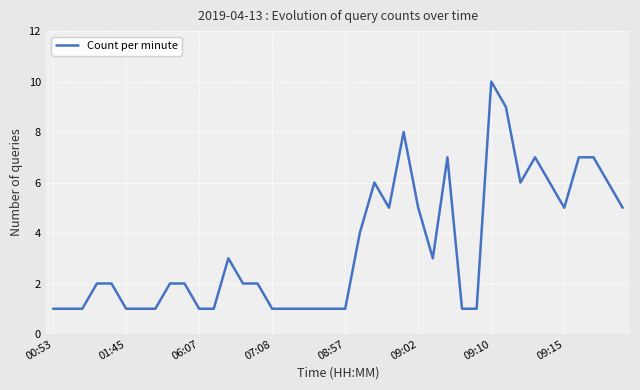

What is the difference between the maximum and minimum values?

9